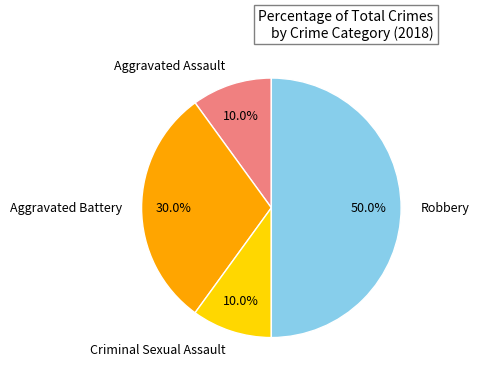

What is the ratio of the value at Aggravated Battery to the value at Robbery?

0.6